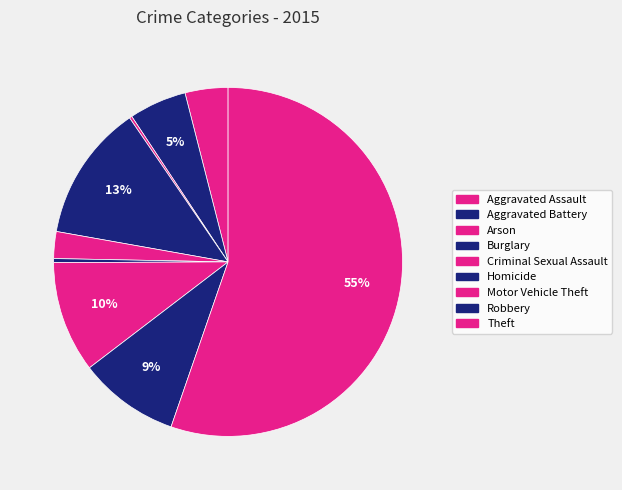

How many slices are in this pie chart?

9